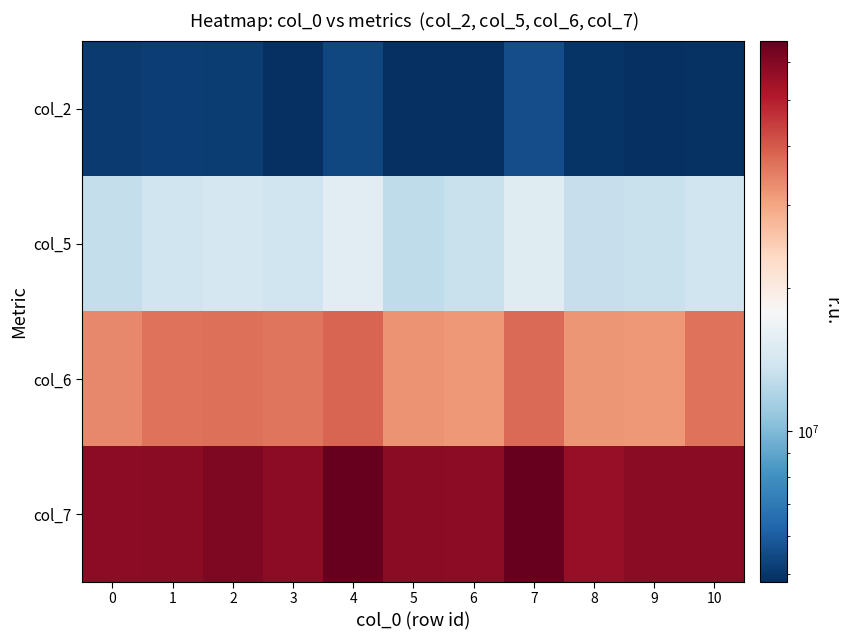

Reading right to left, extract all data points from this chart.

col_2: 10=4871375	9=4851291	8=4939084	7=5559416	6=4827959	5=4803042	4=5429083	3=4846125	2=5119292	1=5176459	0=5081875
col_5: 10=13767458	9=13393500	8=13266209	7=15299375	6=13302250	5=12738333	4=15326500	3=13722625	2=14228417	1=13793750	0=13110625
col_6: 10=36451292	9=31678000	8=31956625	7=37593083	6=31469708	5=32279667	4=38276458	3=36240208	2=36992125	1=36540958	0=33524542
col_7: 10=58420292	9=58192834	8=56084792	7=66494250	6=57869083	5=58597500	4=66357459	3=57954959	2=60649541	1=58662917	0=57662500